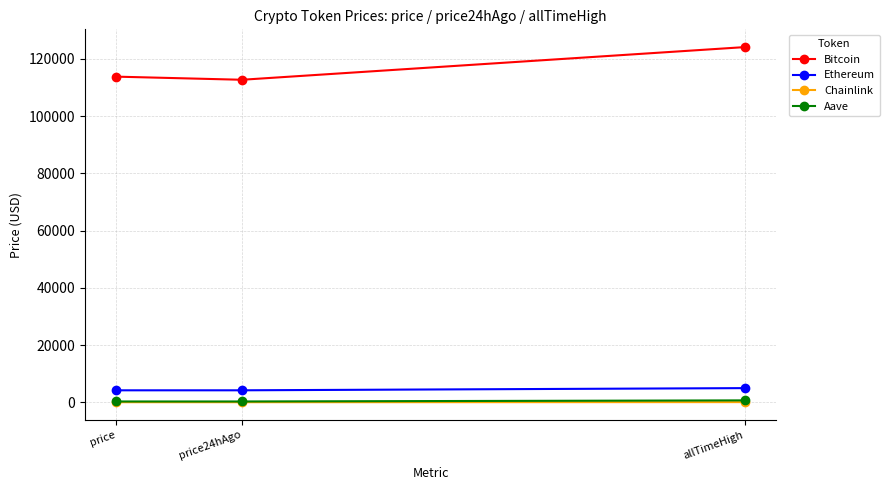

What is the value of the Bitcoin point at the 1st from the left?

113799.0